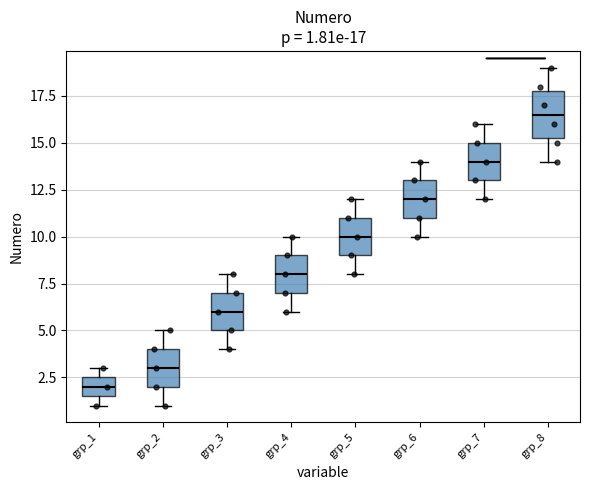

Which box is the tallest, from its lower edge to its upper edge?

grp_8